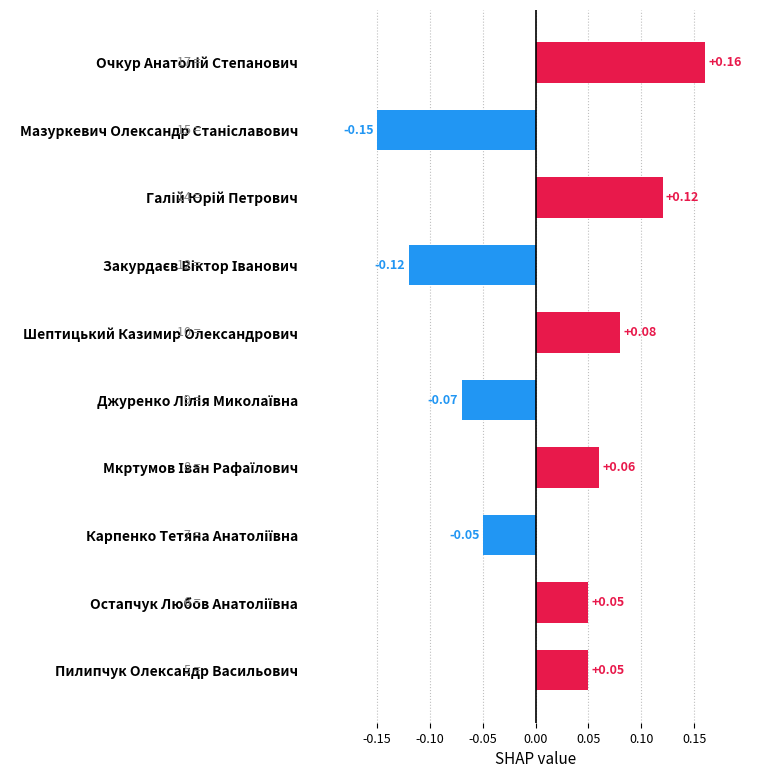

How many positive values are there?

6